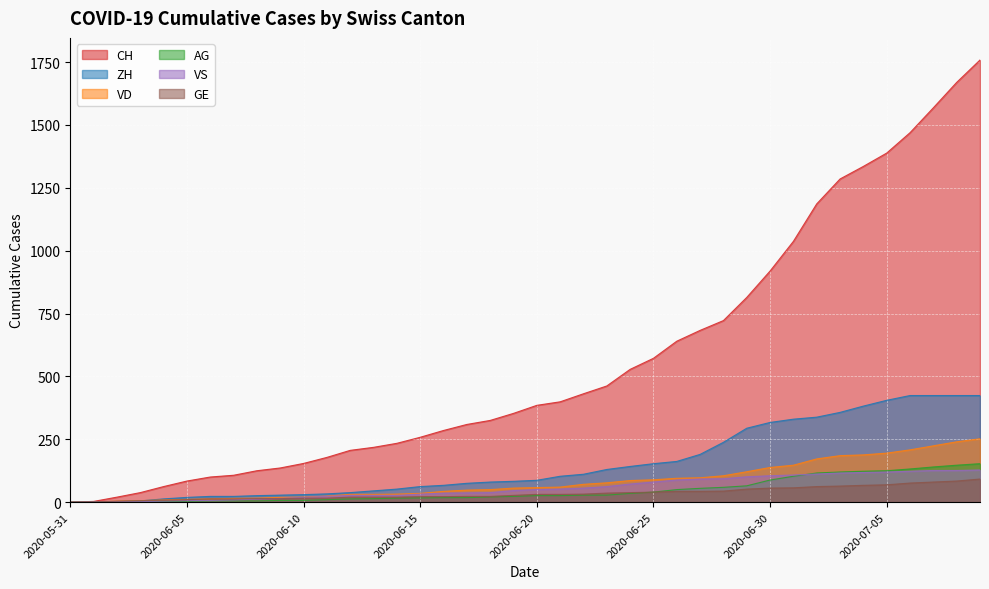

What is the total value across all series at 2020-07-06?

2008